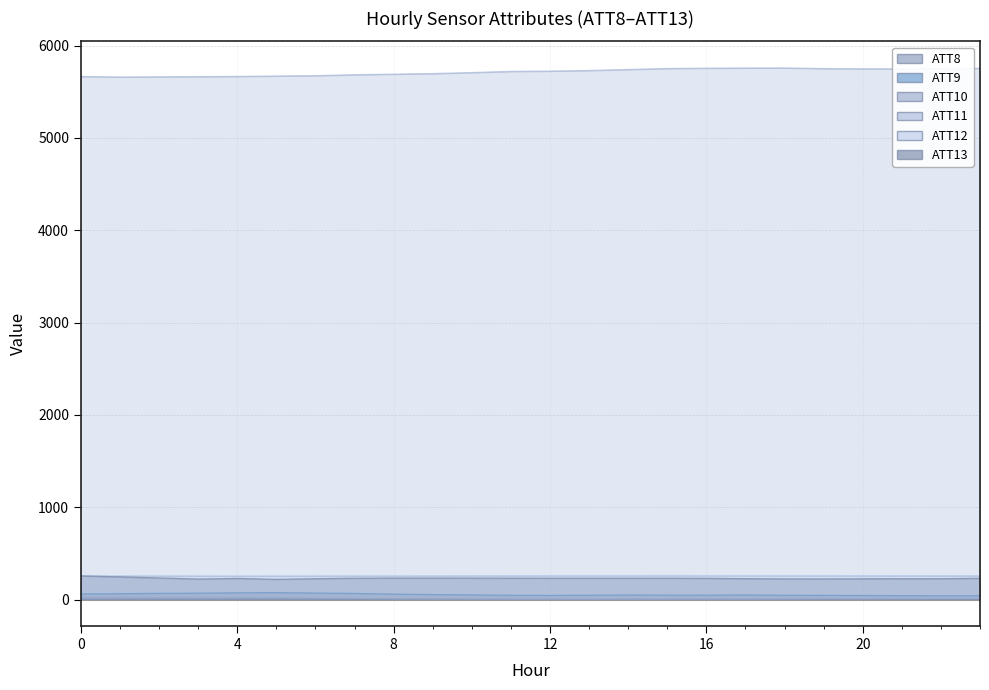

Rank the series by their maximum value, from lowest to highest.

ATT8, ATT10, ATT9, ATT13, ATT12, ATT11